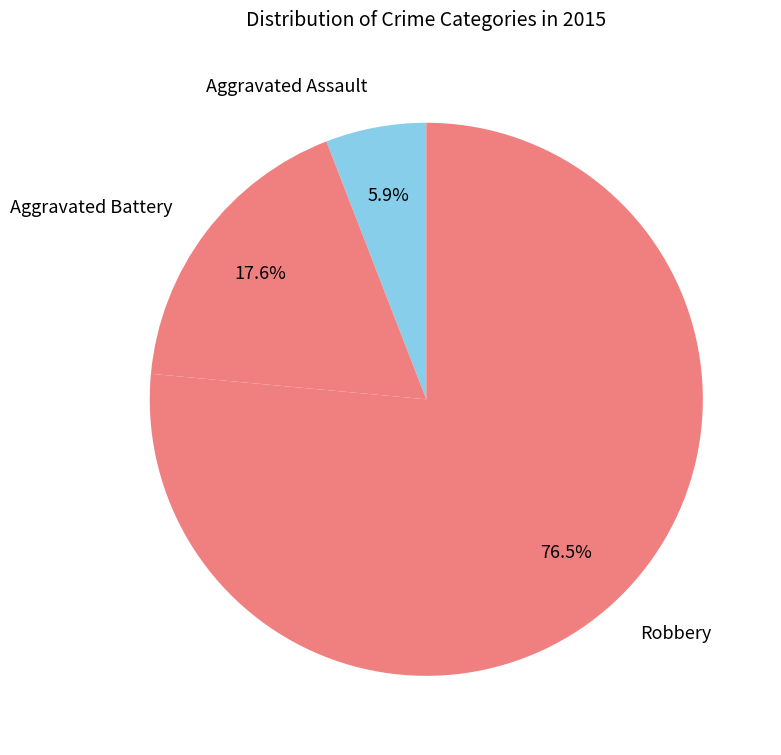

How many segments does this pie chart have?

3